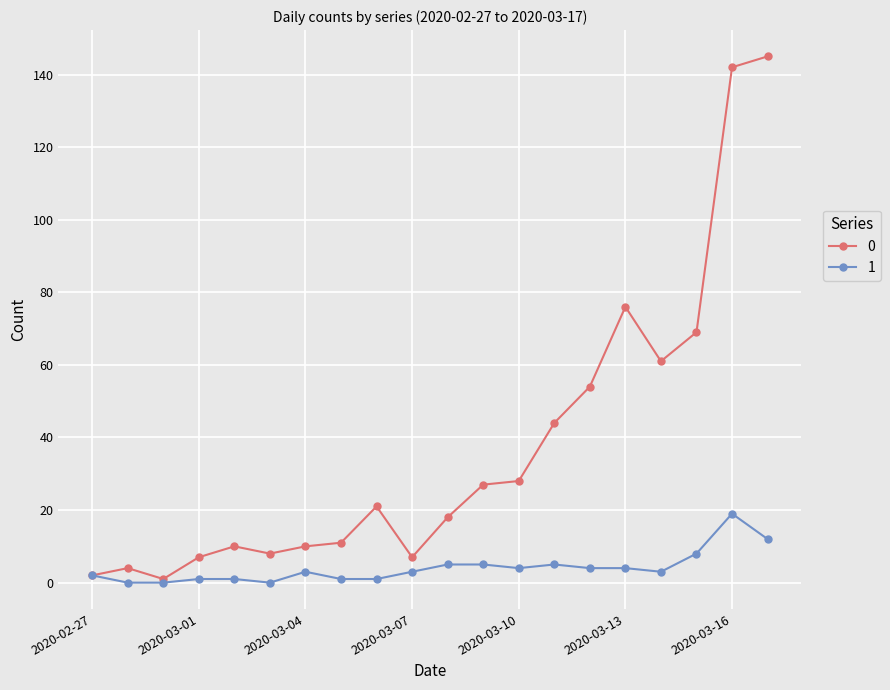

What is the greatest value displayed?

145